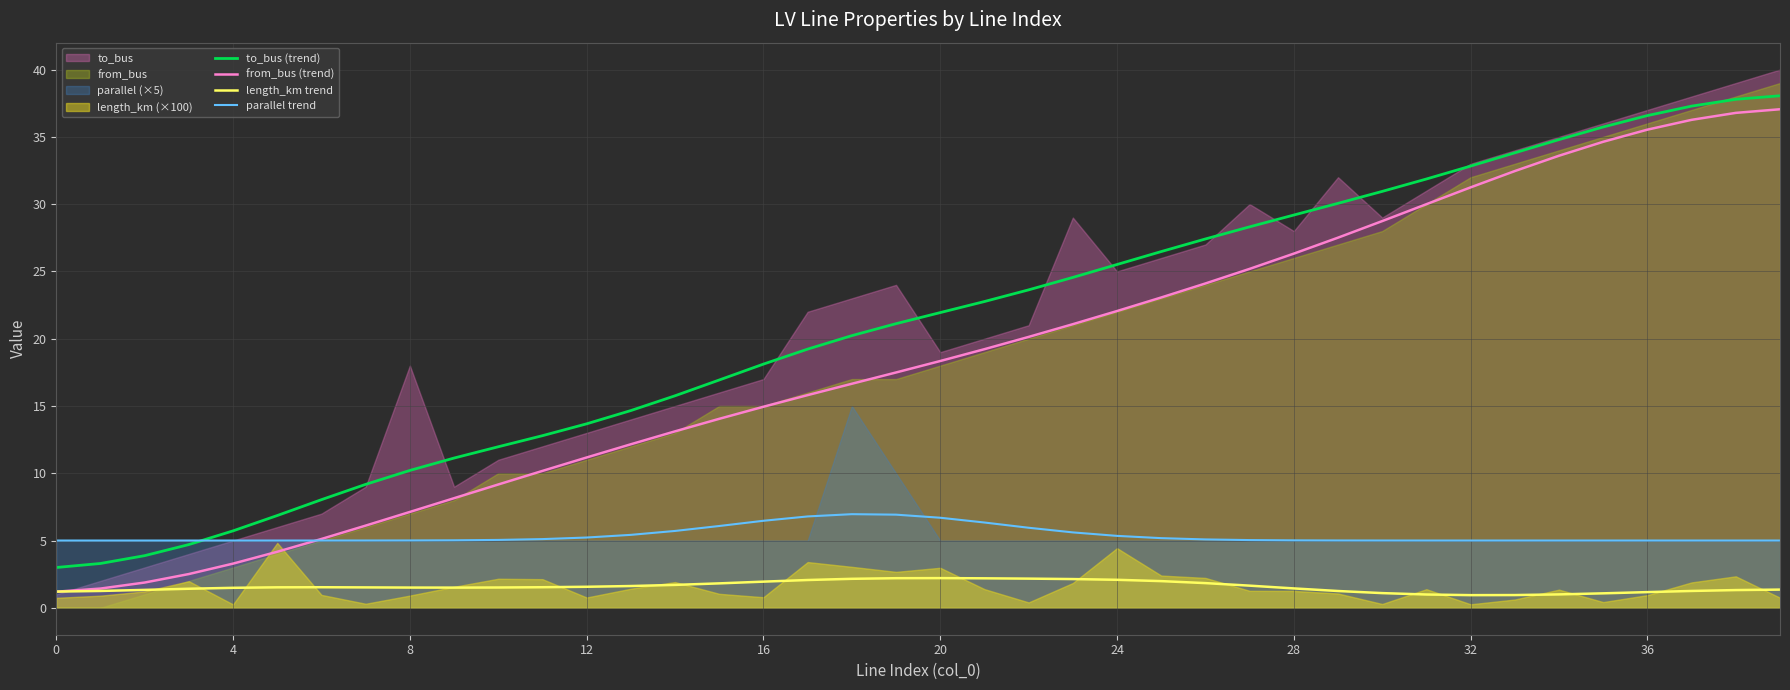

Which series has the largest total across all categories?

to_bus (trend)